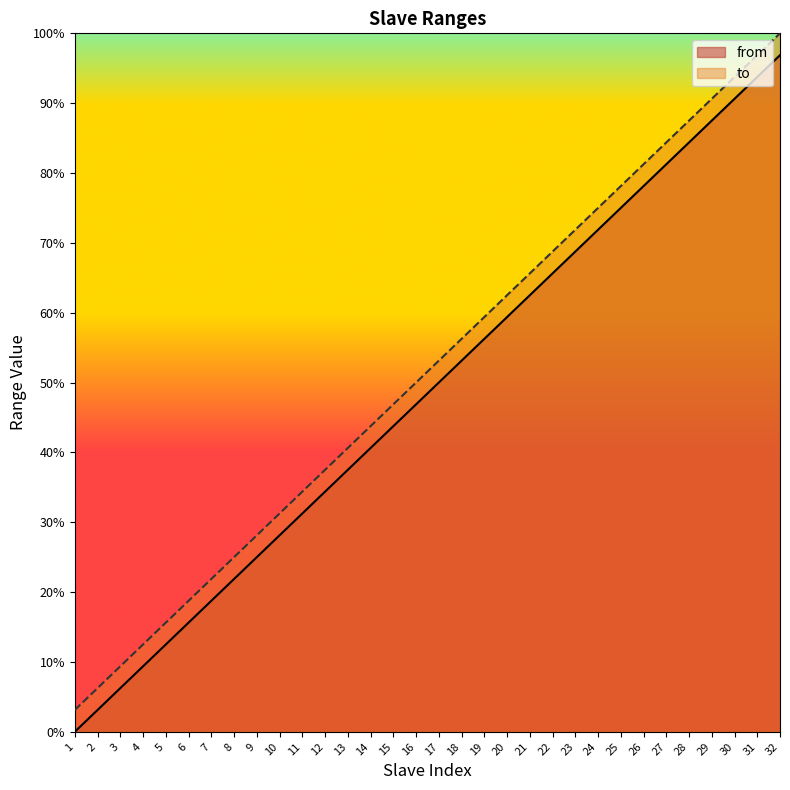

List the series in order of their overall mean, lowest first.

from, to